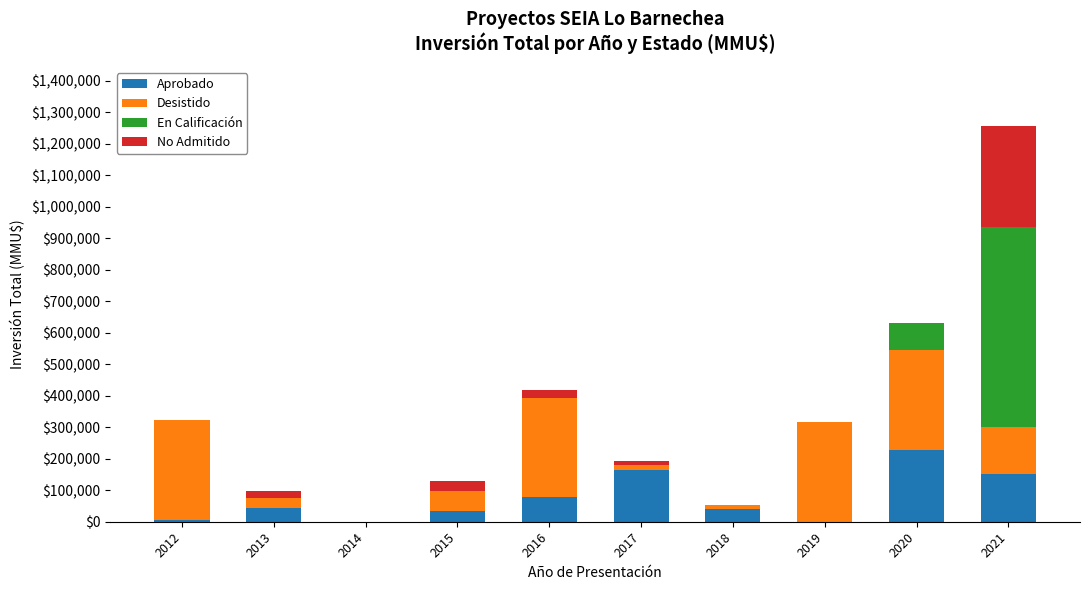

At which category is the sum across all series the highest?

2021